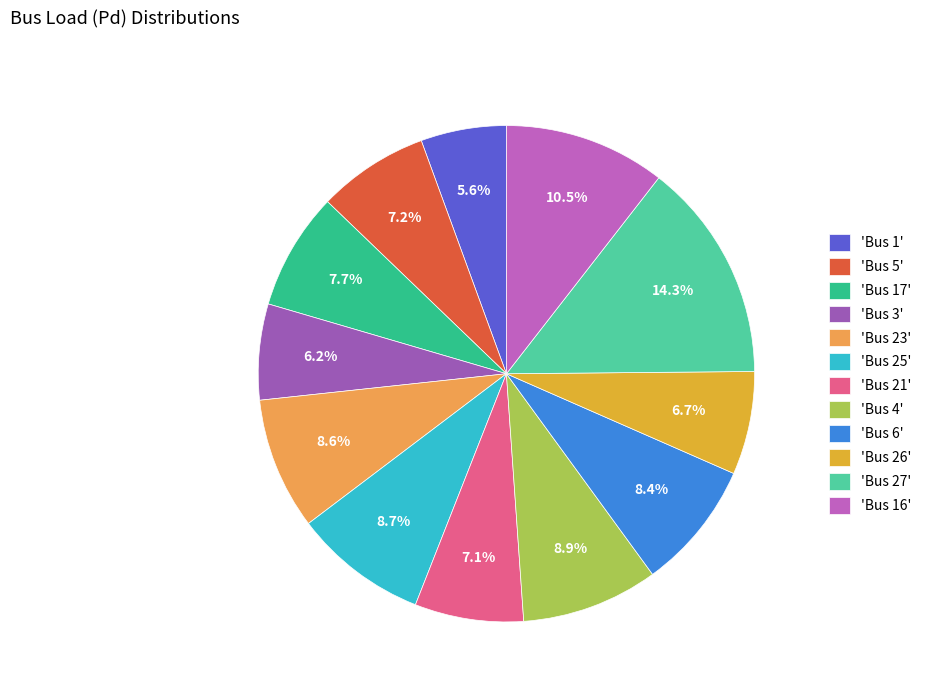

How many slices are in this pie chart?

12